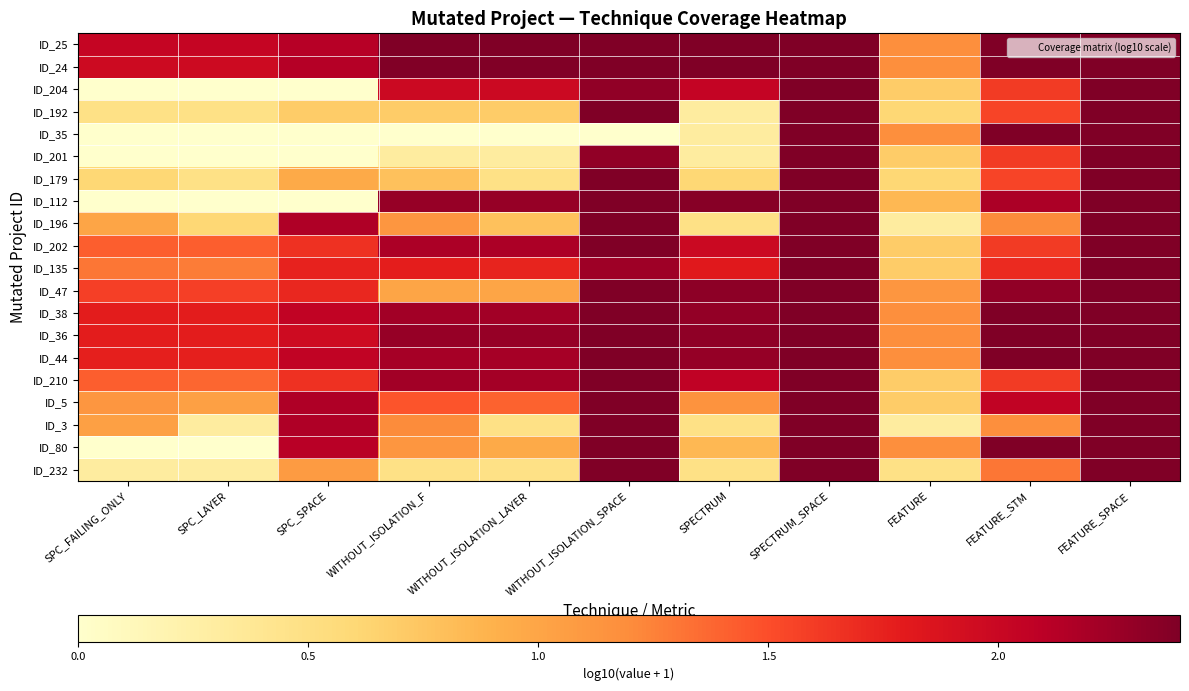

At which category does the chart reach its minimum across all series?

SPC_FAILING_ONLY